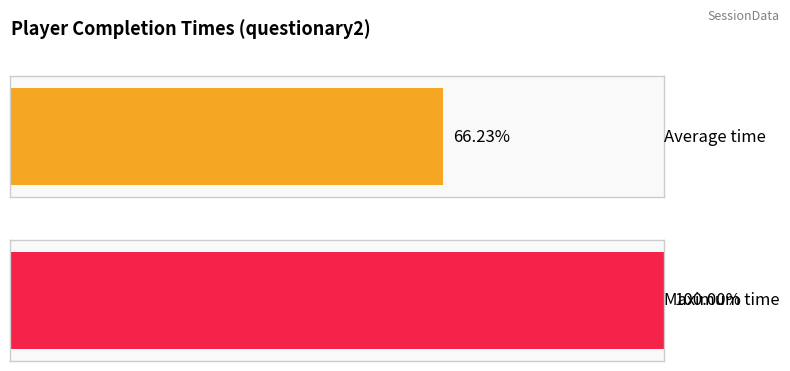

Are the bars horizontal?

Yes